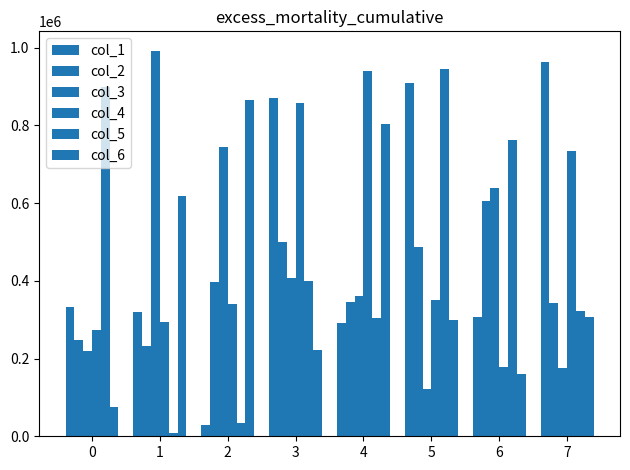

What is the value of the col_3 bar at the 1st from the left?

218476